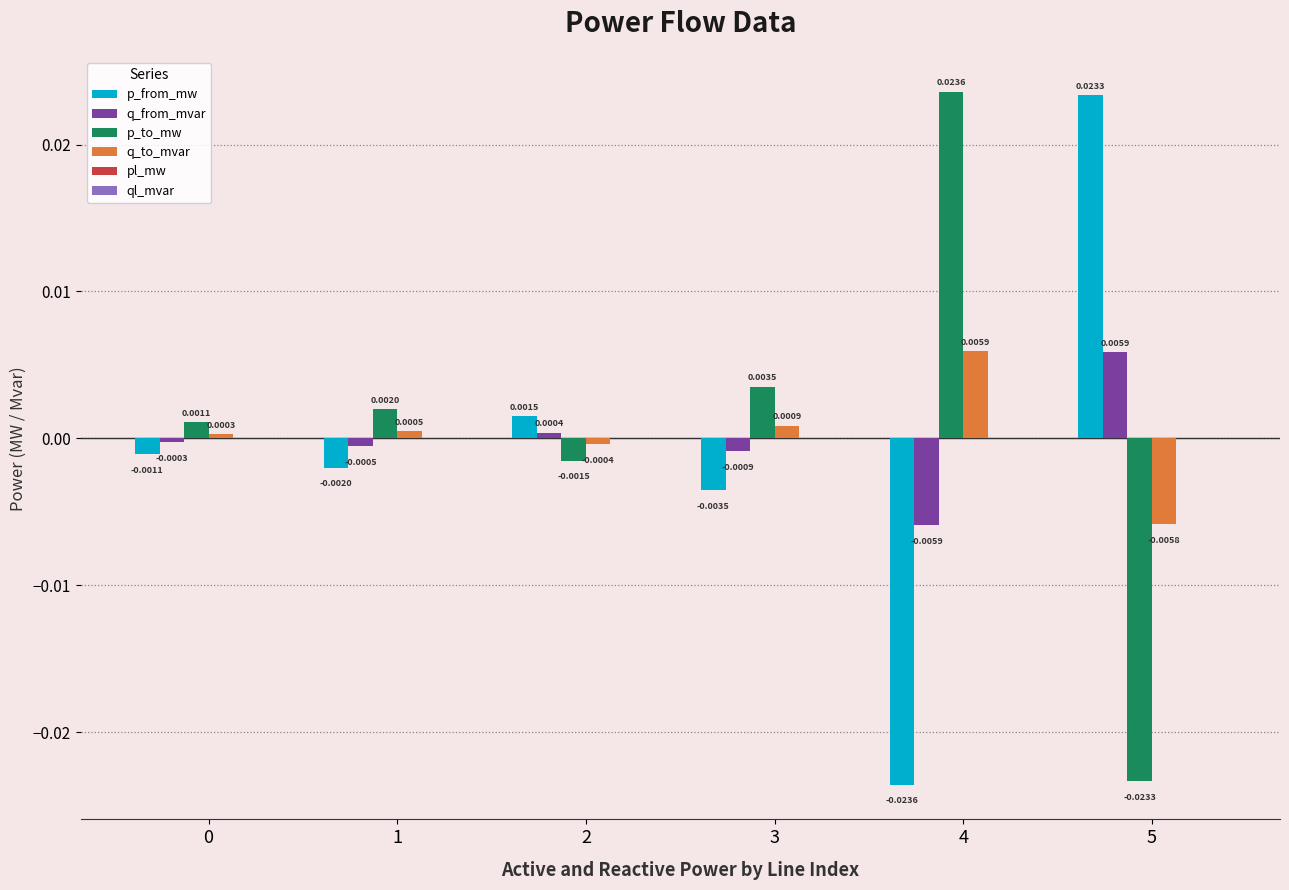

Which series has the largest total across all categories?

p_to_mw